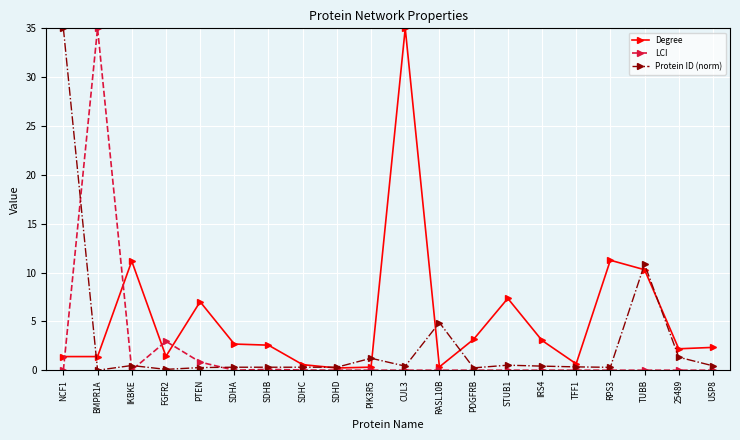

In Degree, how many points are higher than both neighbors (excluding endpoints)?

5